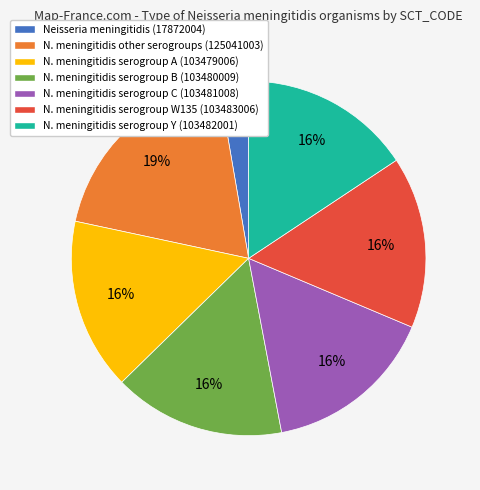

To the nearest percent, what is the average slice percentage?

14%